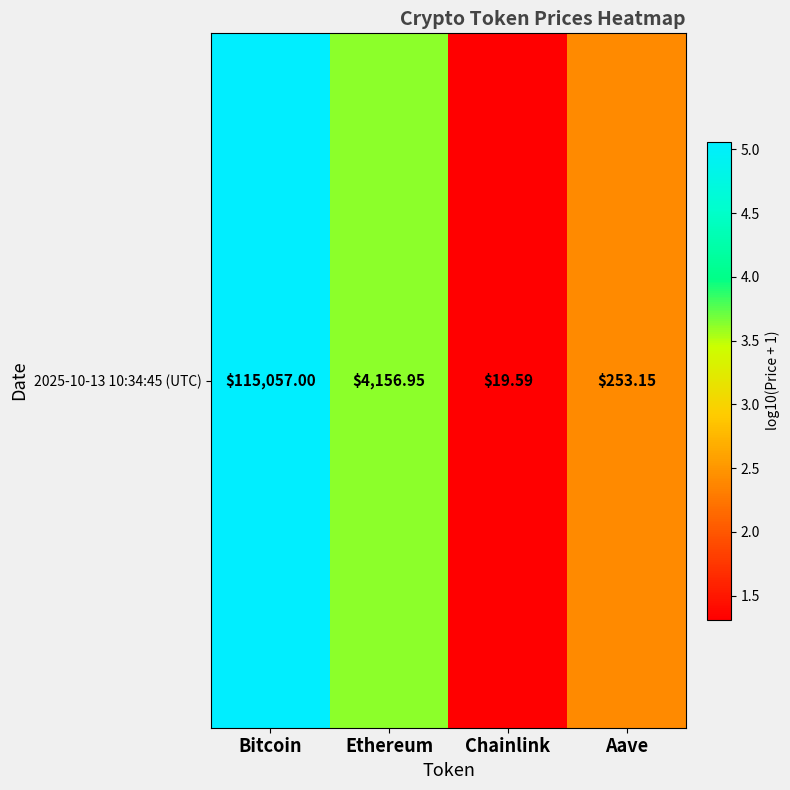

Reading right to left, extract all data points from this chart.

2.4	1.3	3.6	5.1